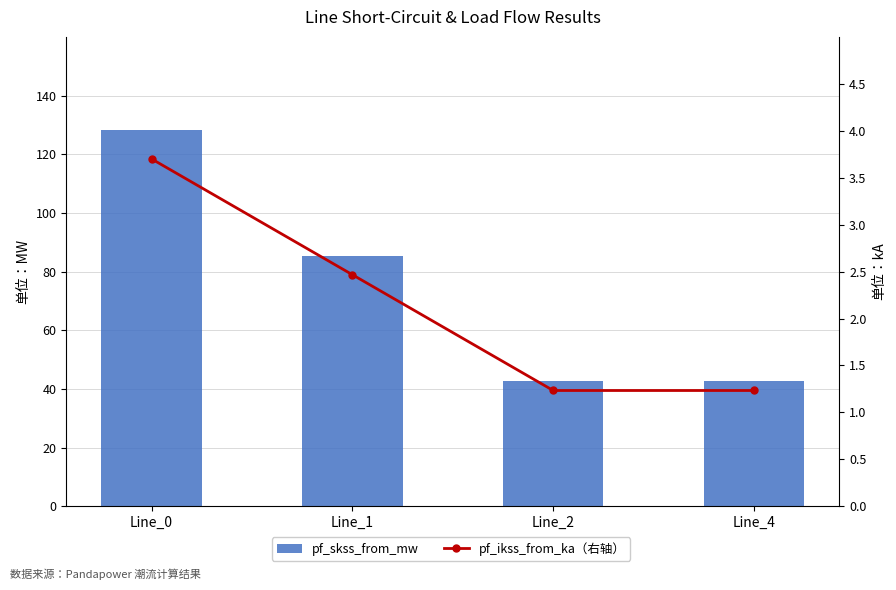

What is the difference between the pf_skss_from_mw values at Line_4 and Line_1?

42.7